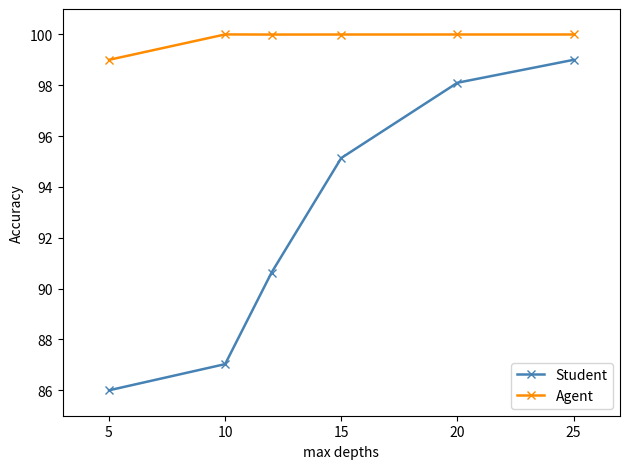

What is the maximum value for Agent?

100.0